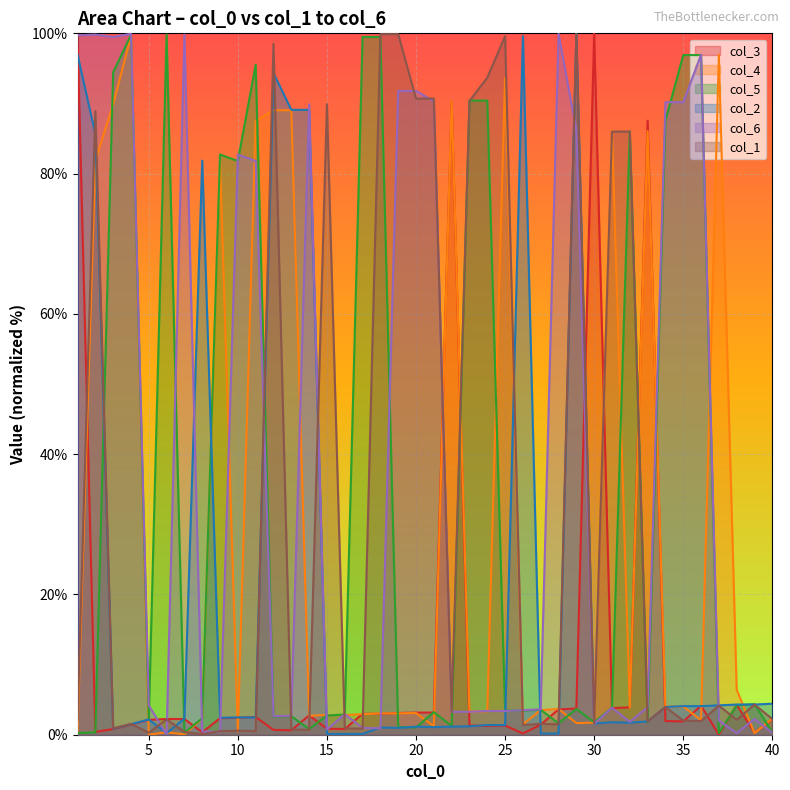

Where is col_5 nearest to the value 50?

10